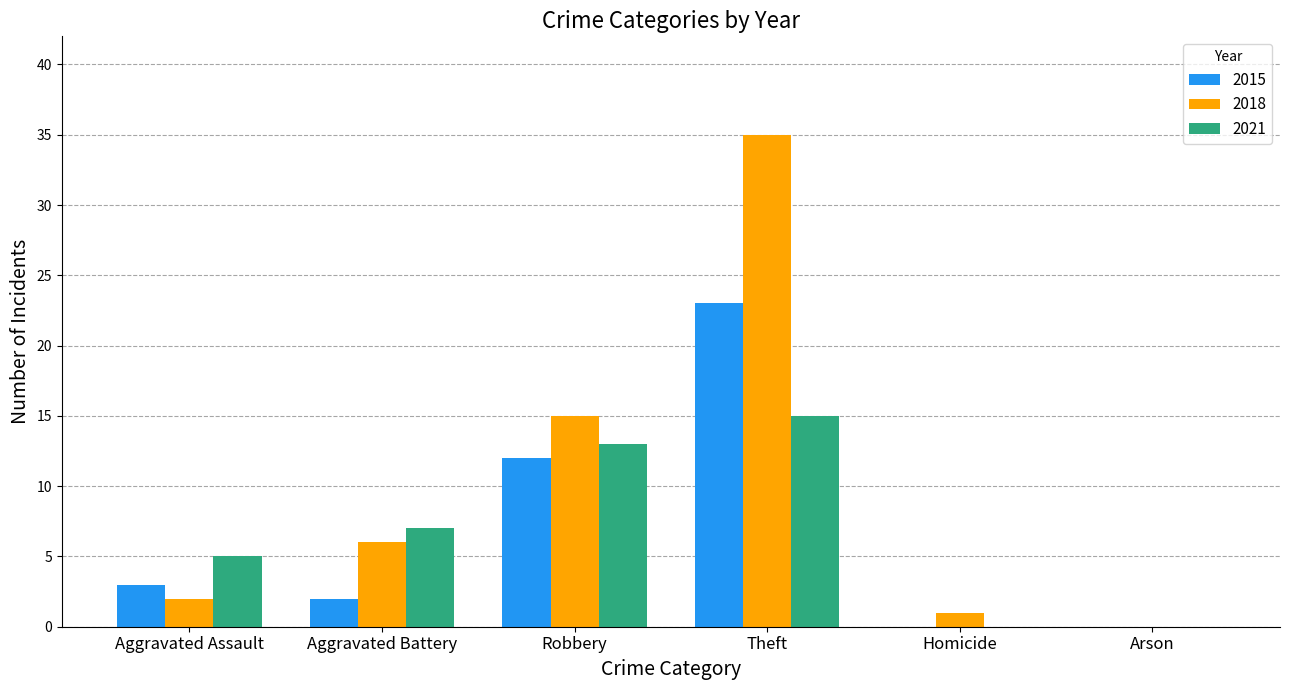

What are all the series names shown in the legend?

2015, 2018, 2021